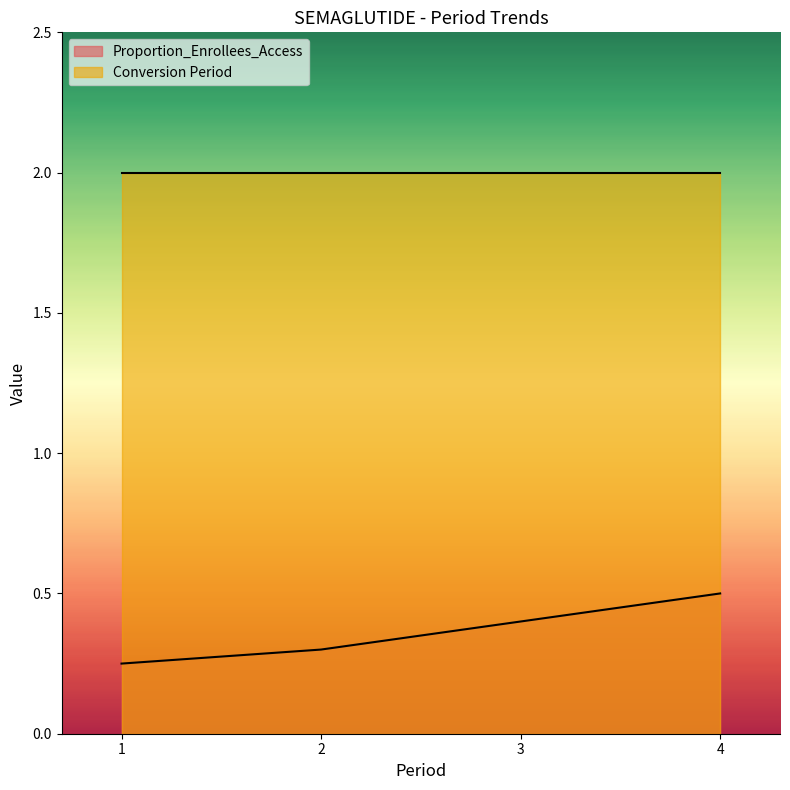

Read the value at 1.

0.2